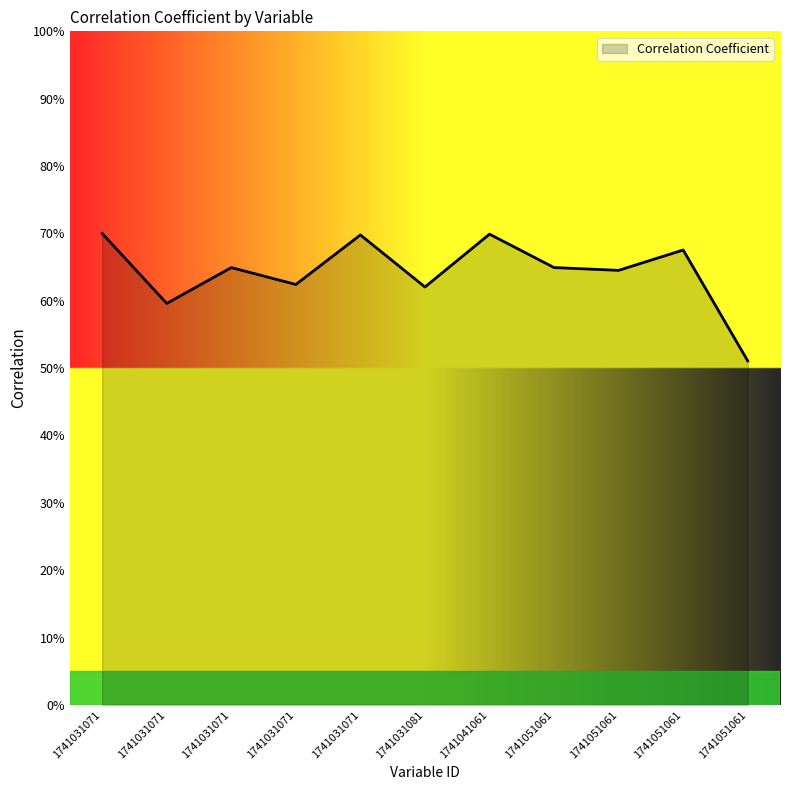

How many values are between 0 and 1?

11